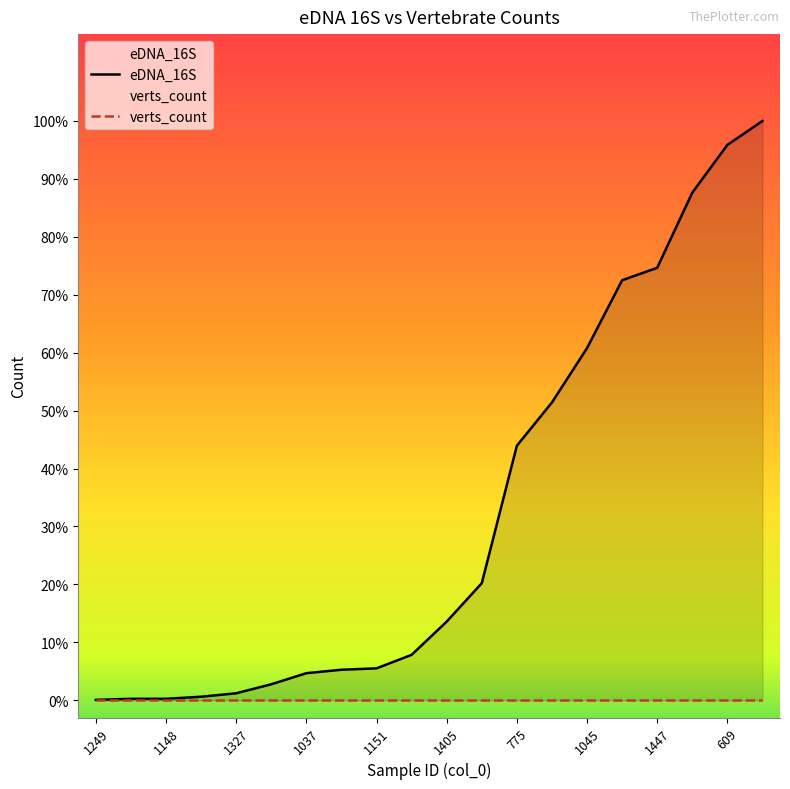

At how many categories does at least one series exceed 91?

12